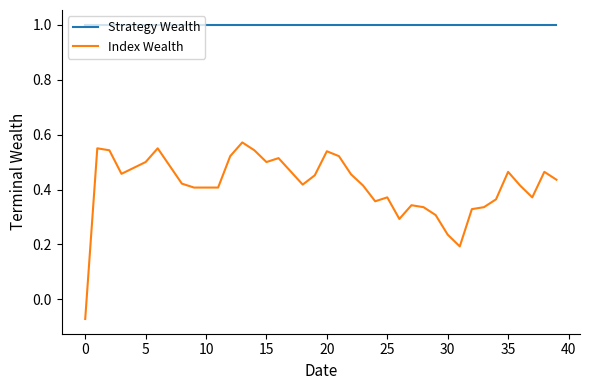

Which series has the widest spread of values?

Index Wealth